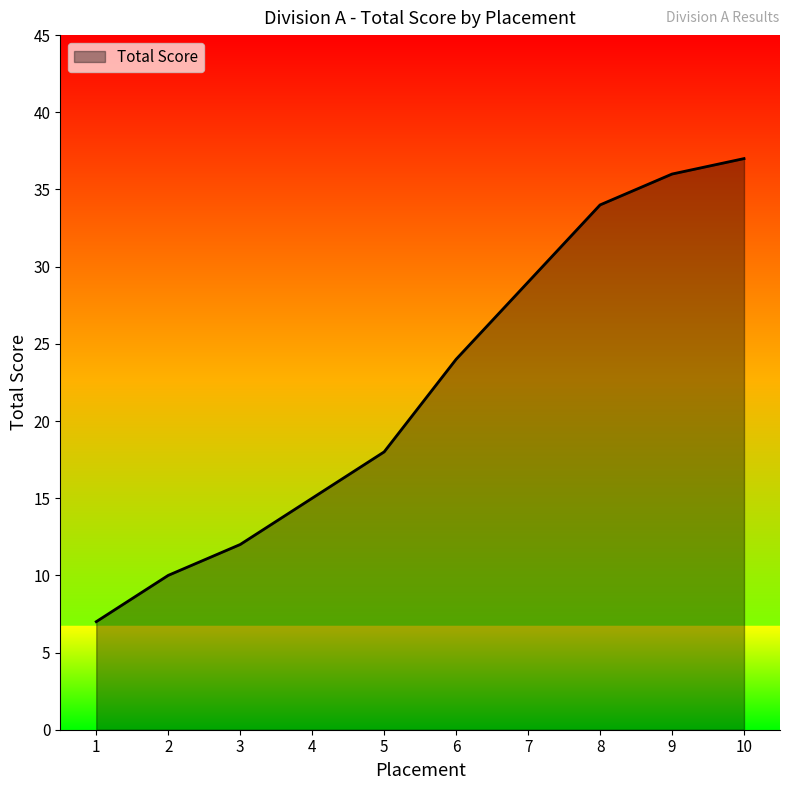

Rank the categories by value from lowest to highest.

1, 2, 3, 4, 5, 6, 7, 8, 9, 10